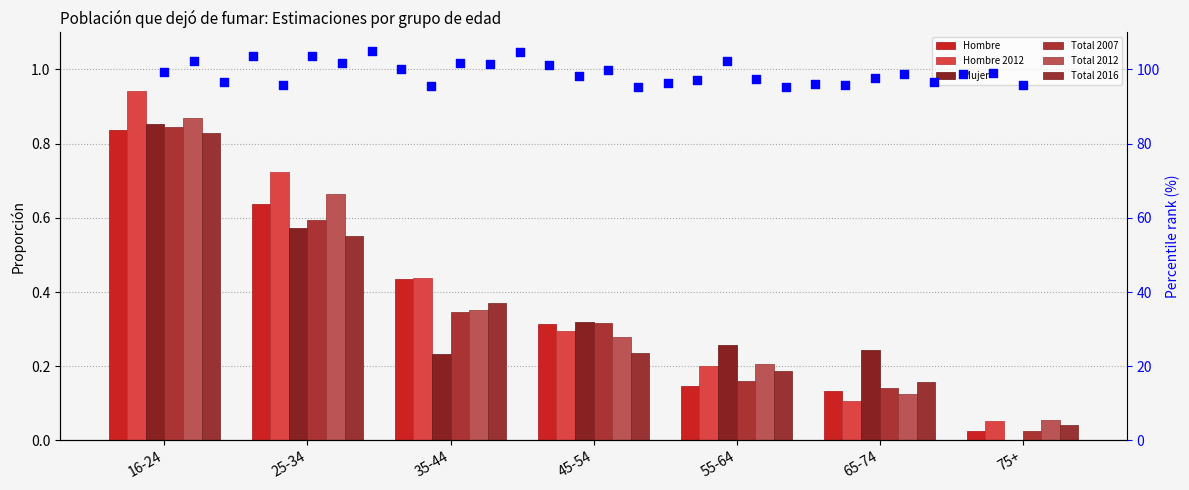

Is the value of Mujer at 45-54 greater than the value of Total 2007 at 55-64?

Yes